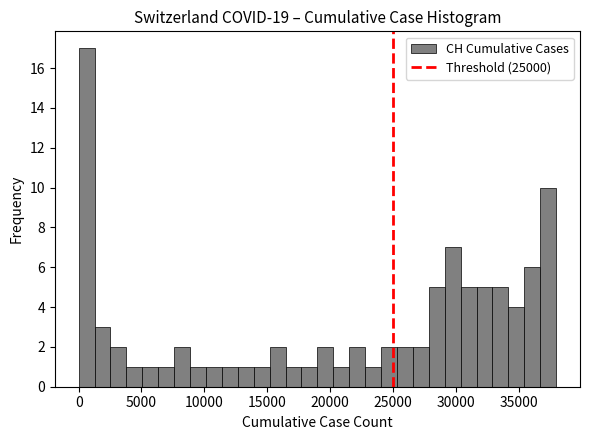

Read against the x-axis, roughly where is the centre of the tallest bar?

500